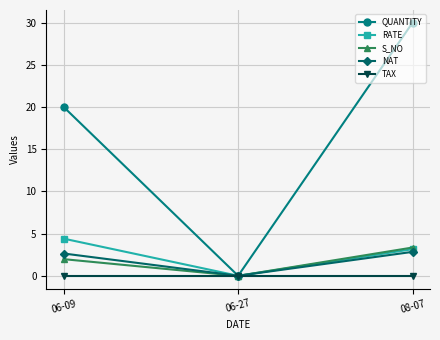

Which series has the largest range (max minus min)?

QUANTITY